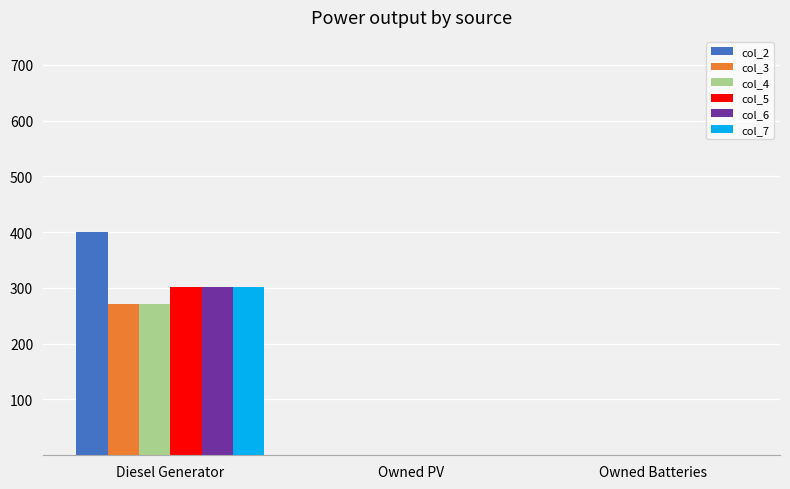

Which category has the highest value across all series?

Diesel Generator